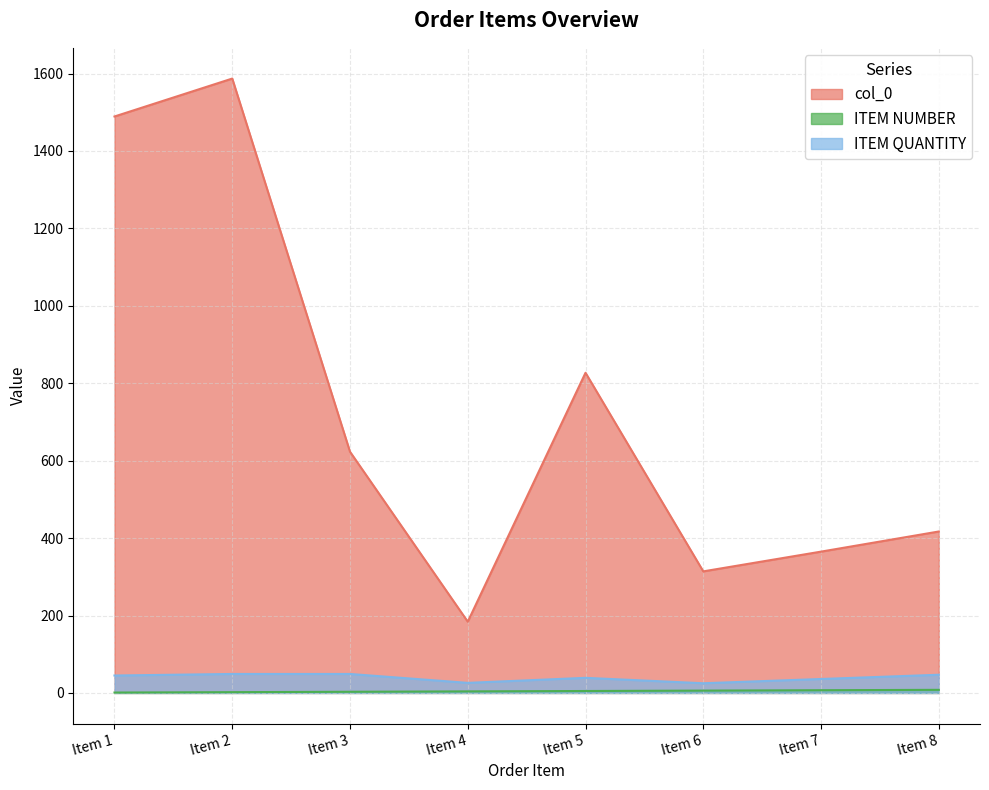

What are all the series names shown in the legend?

col_0, ITEM NUMBER, ITEM QUANTITY